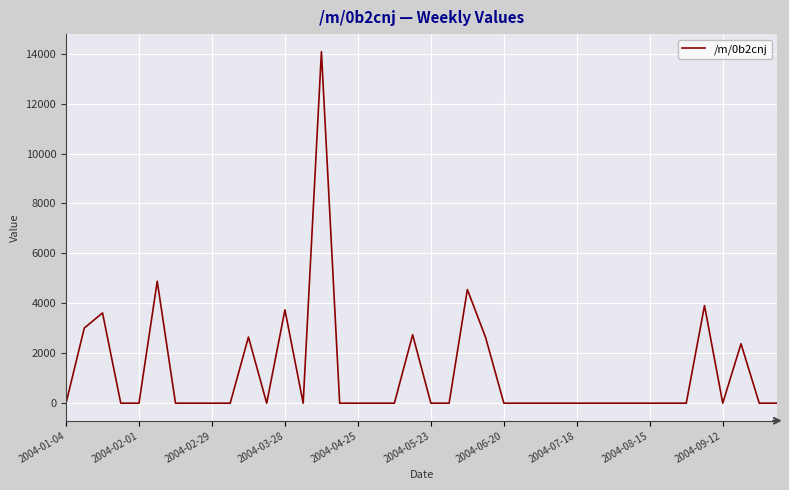

What is the greatest value displayed?

14078.9